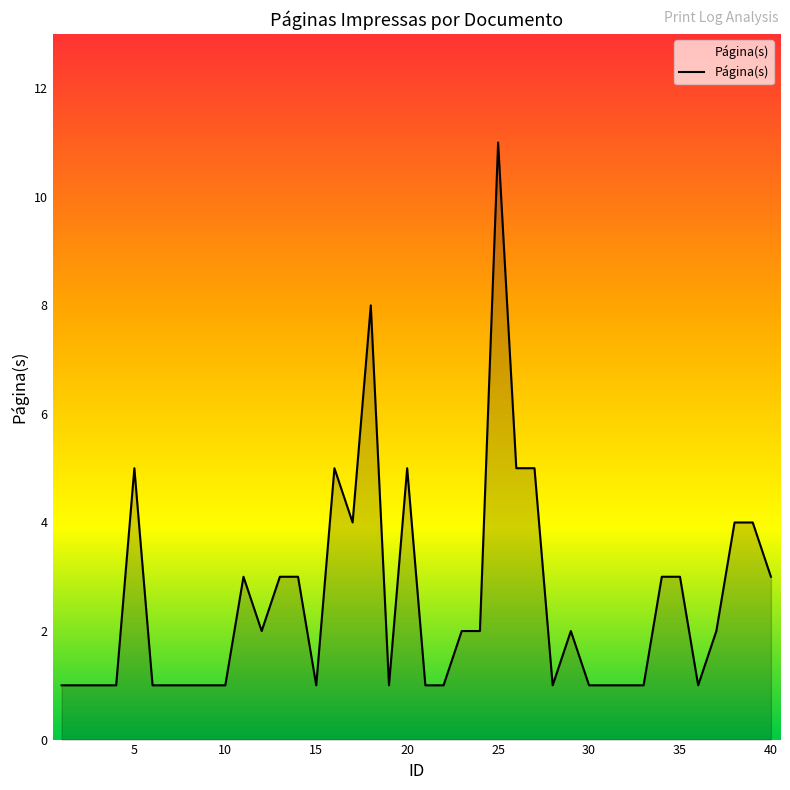

What is the difference between the second highest and second lowest values?

7